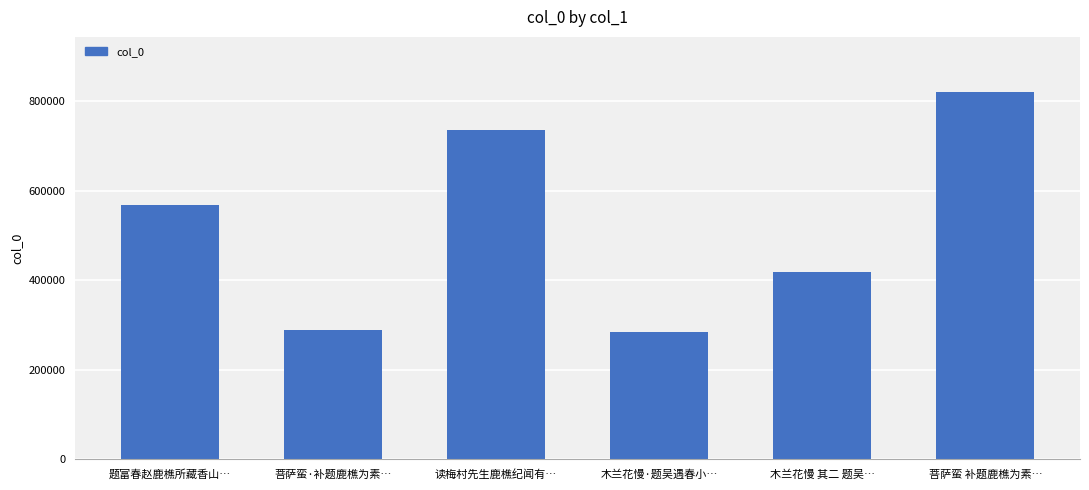

What is the label of the 6th bar from the right?

题富春赵鹿樵所藏香山…